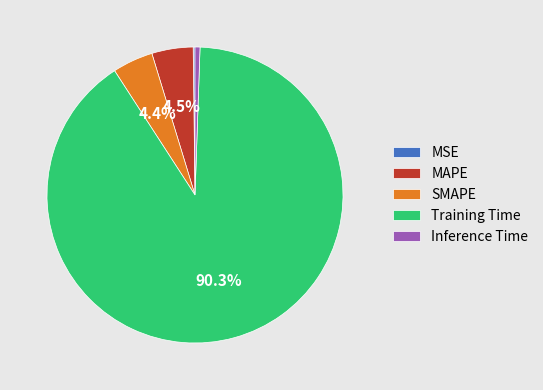

Is the sum of Inference Time and MAPE greater than half?

No